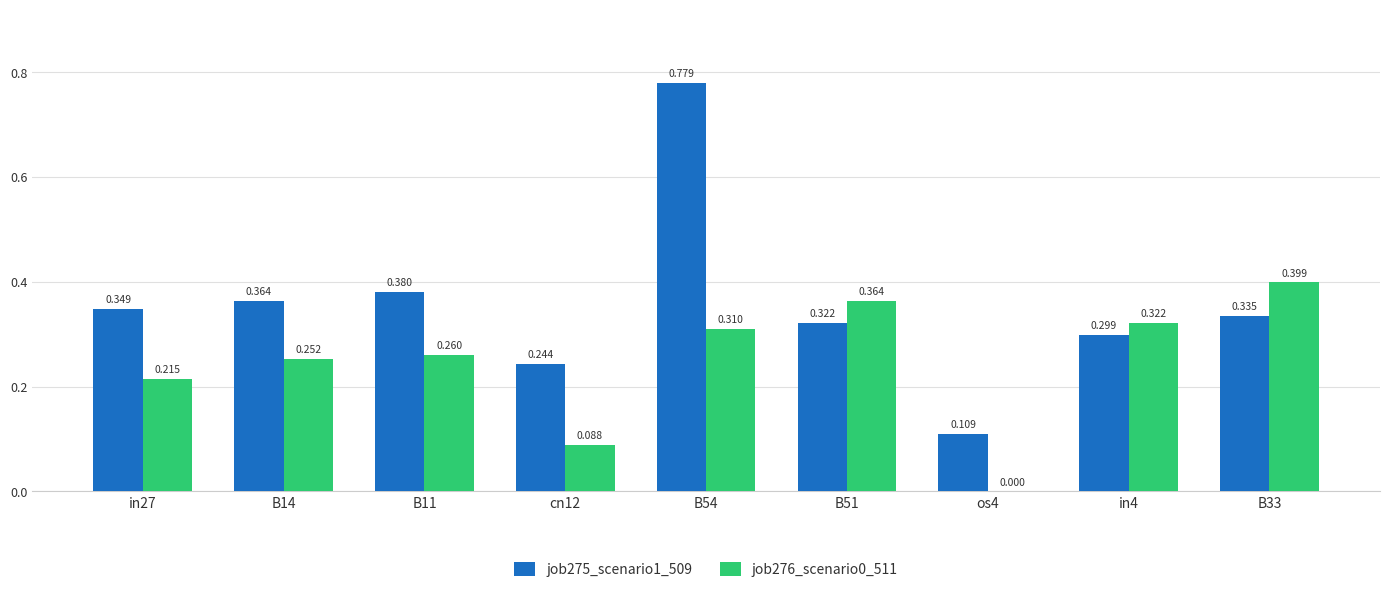

True or false: job275_scenario1_509 has a value of 0.2 at os4.

False